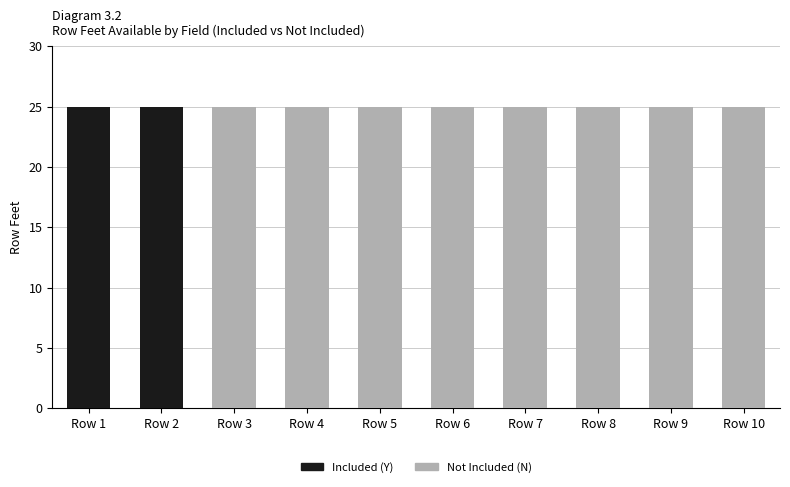

True or false: Included (Y) has a value of 0 at Row 8.

True